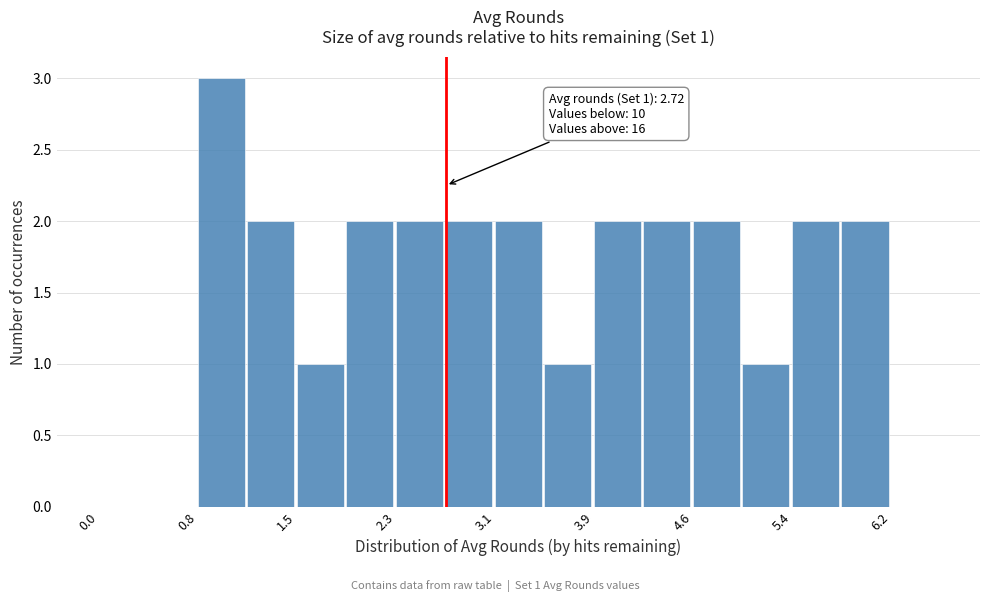

Read against the x-axis, roughly where is the centre of the tallest bar?

1.0